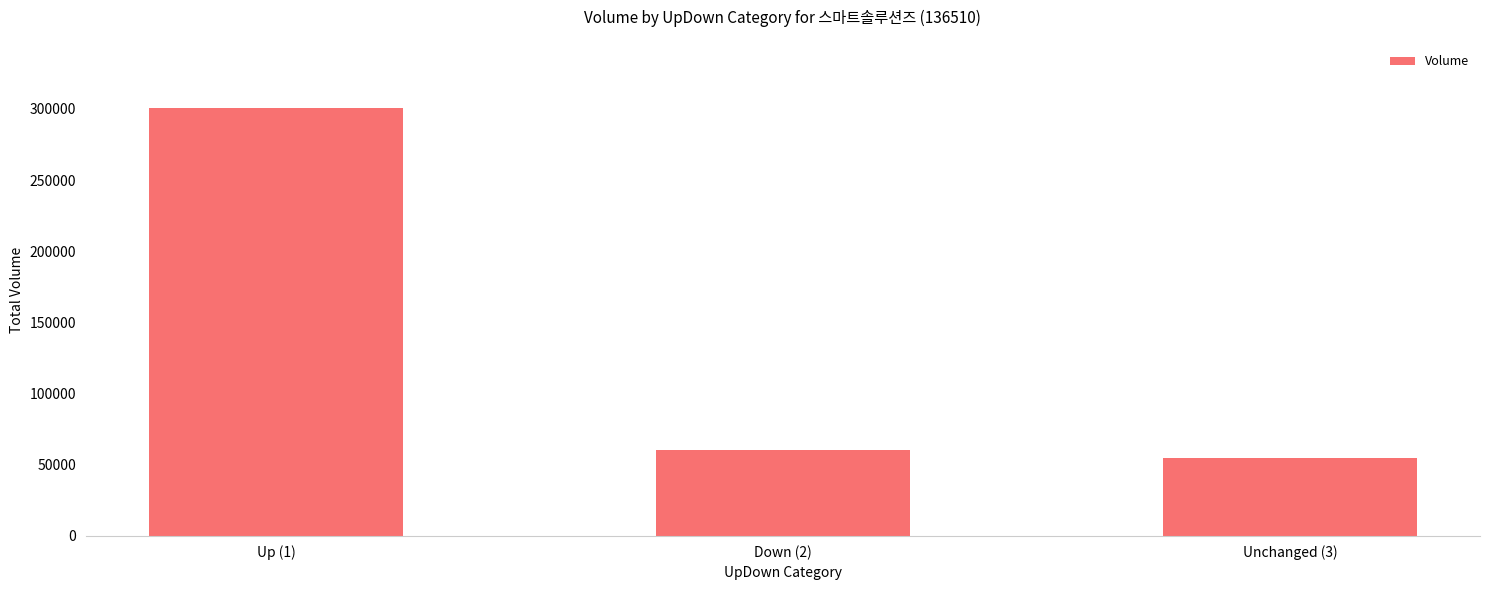

True or false: the data shows 22654 at Unchanged (3).

False